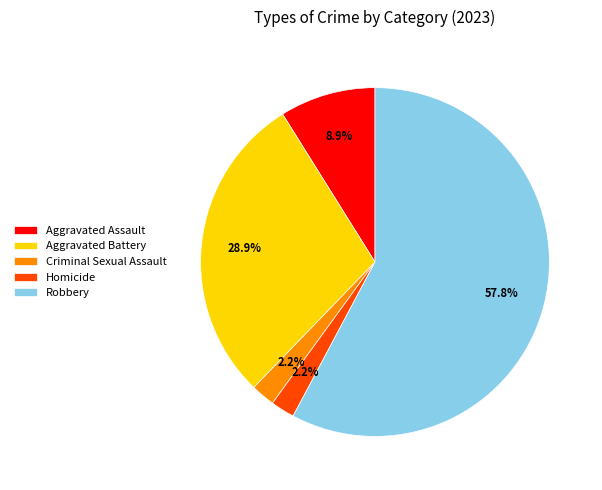

To the nearest percent, what is the difference between the Criminal Sexual Assault and Robbery slice percentages?

56%